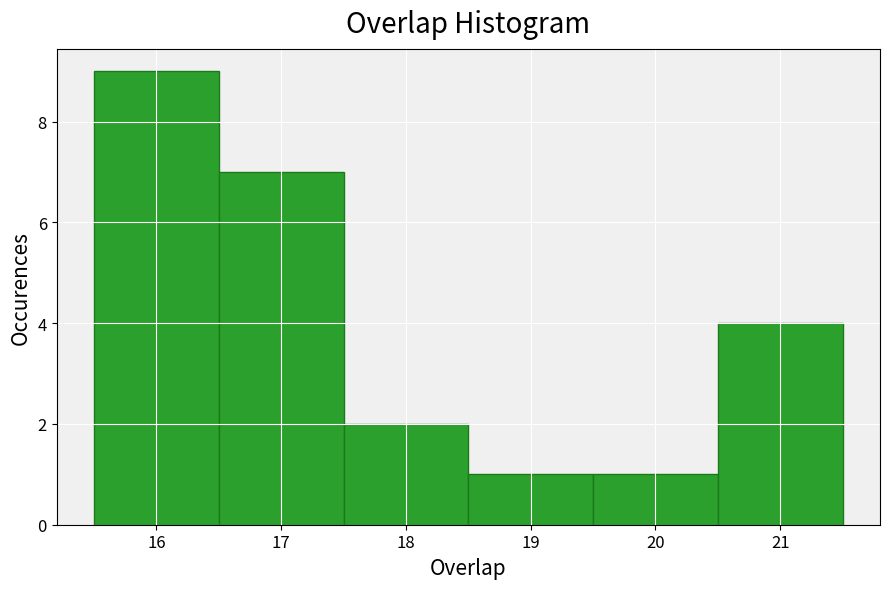

Reading left to right, transcribe this chart: for each bar, give the range it covers on the x-axis and its height. The values are not printed on the chart, so give them approximately, as read against the axis.

15.5 to 16.5: 9
16.5 to 17.5: 7
17.5 to 18.5: 2
18.5 to 19.5: 1
19.5 to 20.5: 1
20.5 to 21.5: 4